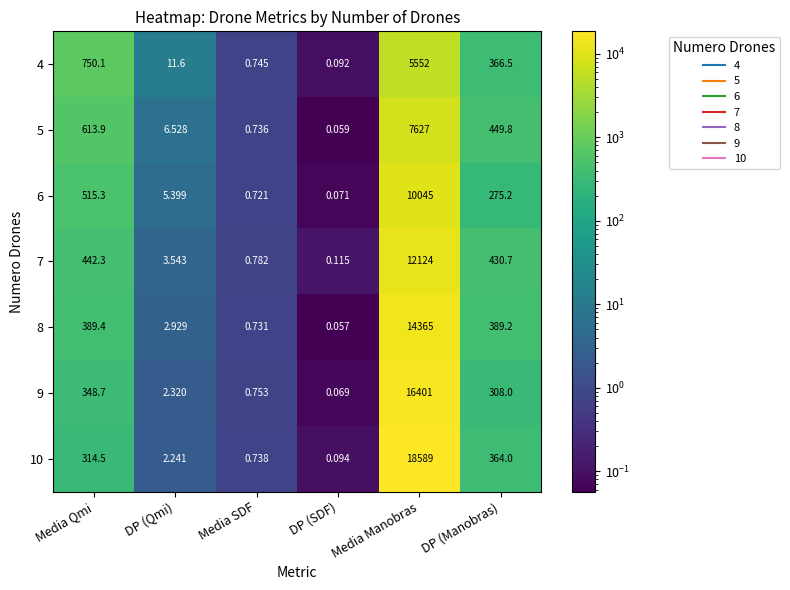

List the labels in order of 8 value, smallest first.

DP (SDF), Media SDF, DP (Qmi), DP (Manobras), Media Qmi, Media Manobras